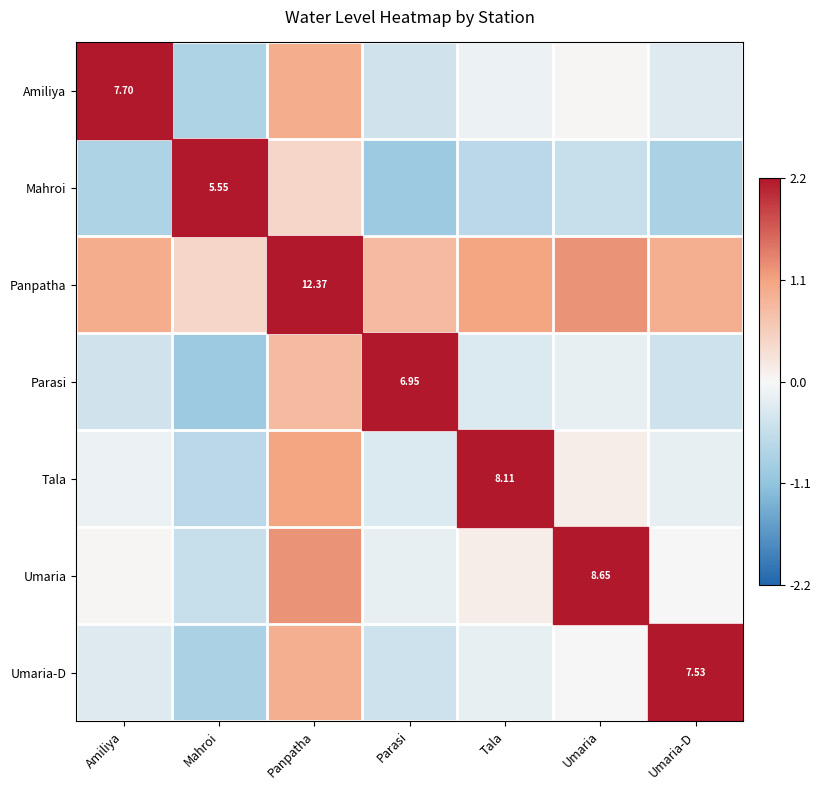

Is the value of Panpatha at Panpatha greater than the value of Umaria at Umaria?

Yes